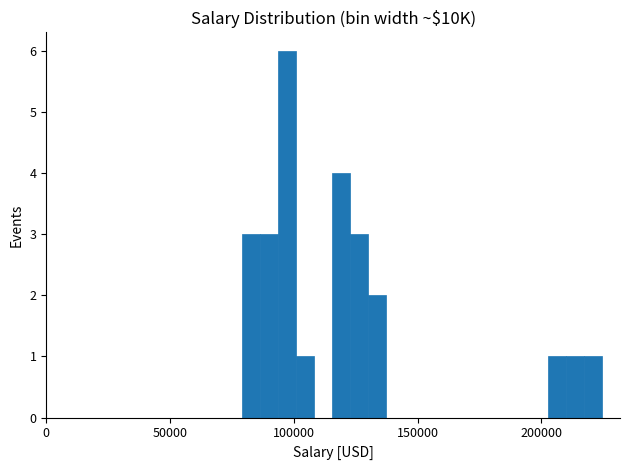

Read against the x-axis, roughly where is the centre of the tallest bar?

95000